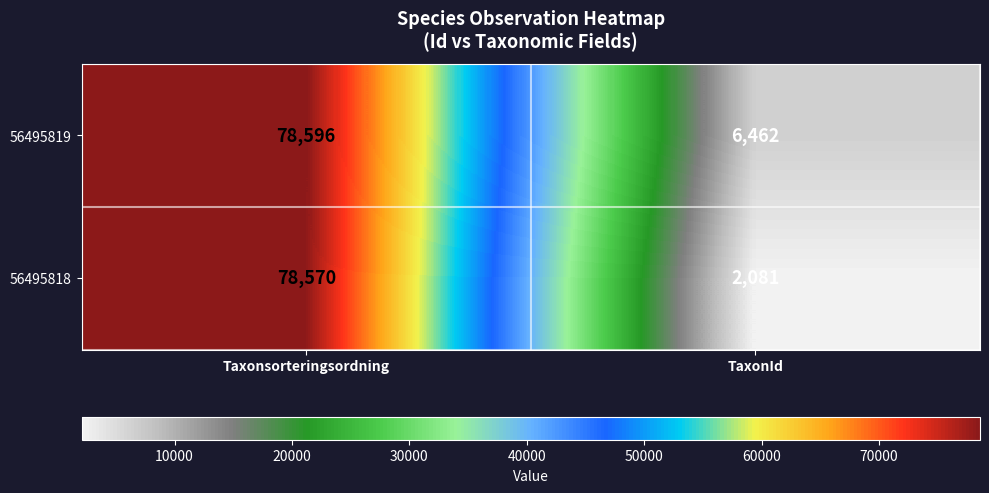

Reading left to right, what are all the values shown in this chart?

56495819: 78596	6462
56495818: 78570	2081